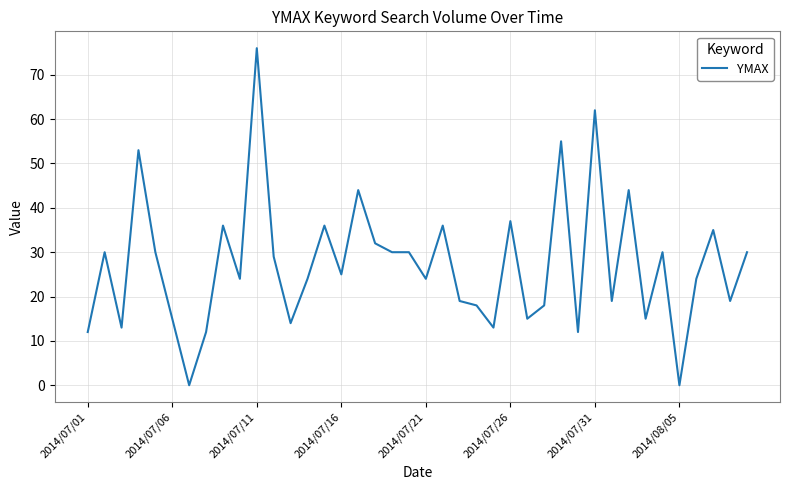

What is the difference between the maximum and minimum values?

76